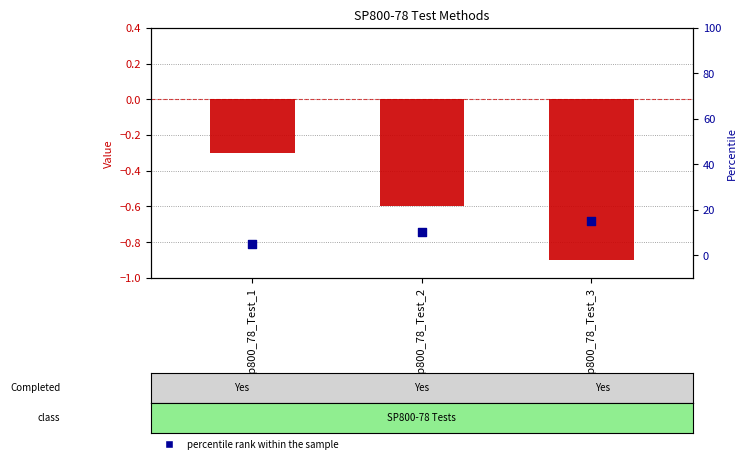

Which series has the largest total across all categories?

percentile rank within the sample